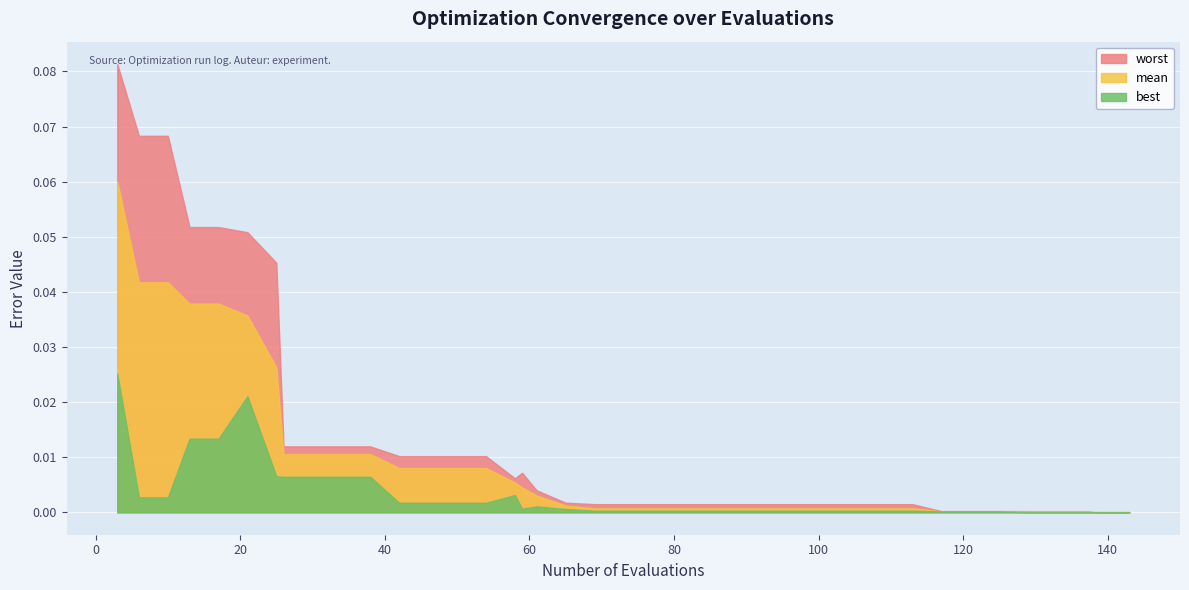

At which label does worst reach its peak?

3